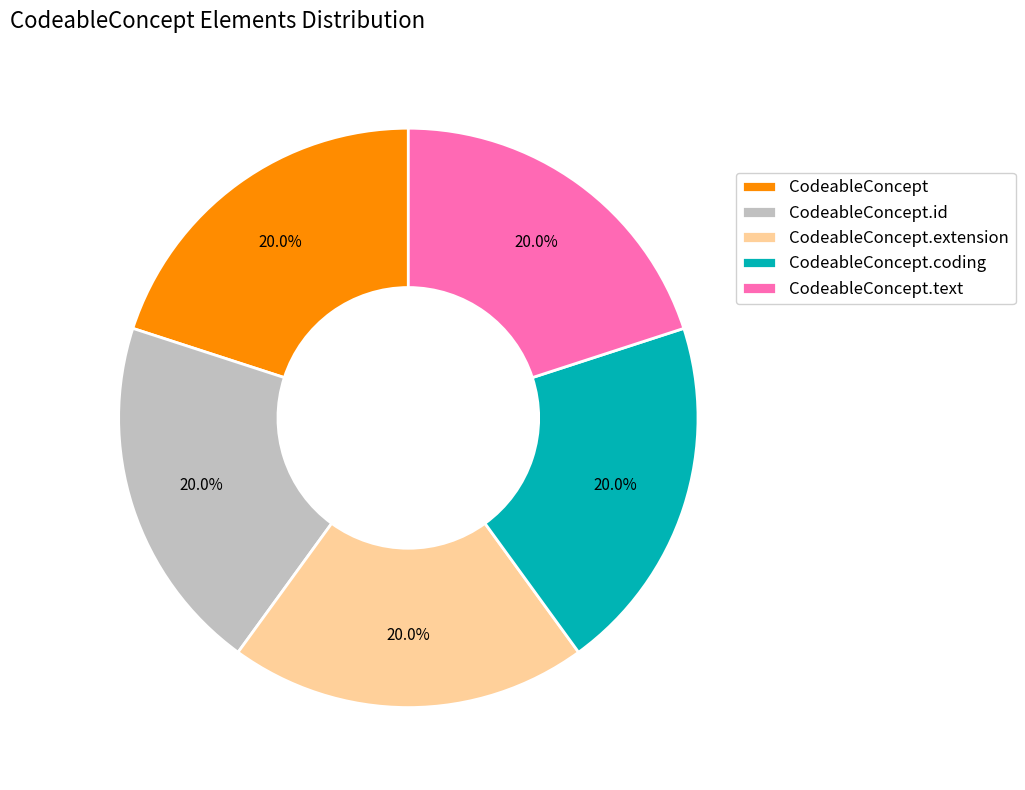

Approximately how many times larger is the value at CodeableConcept.coding compared to CodeableConcept.text?

1.0